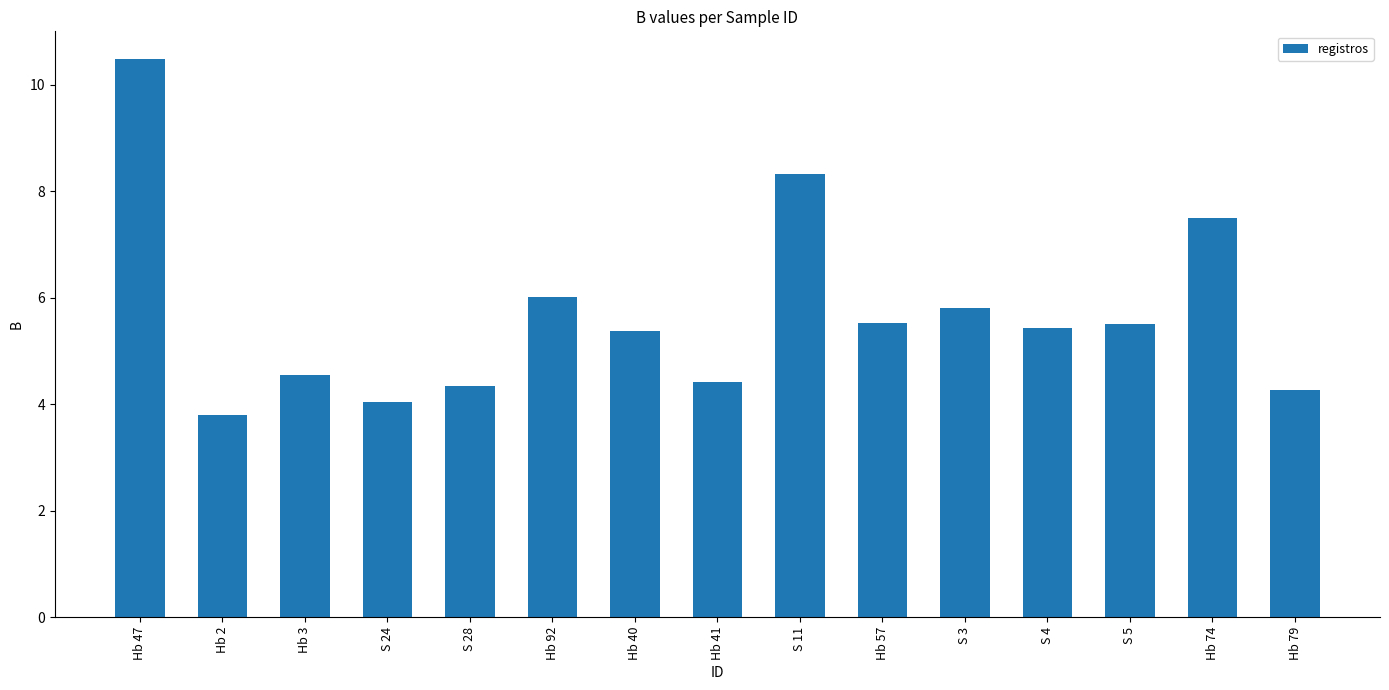

Does the chart contain any negative values?

No